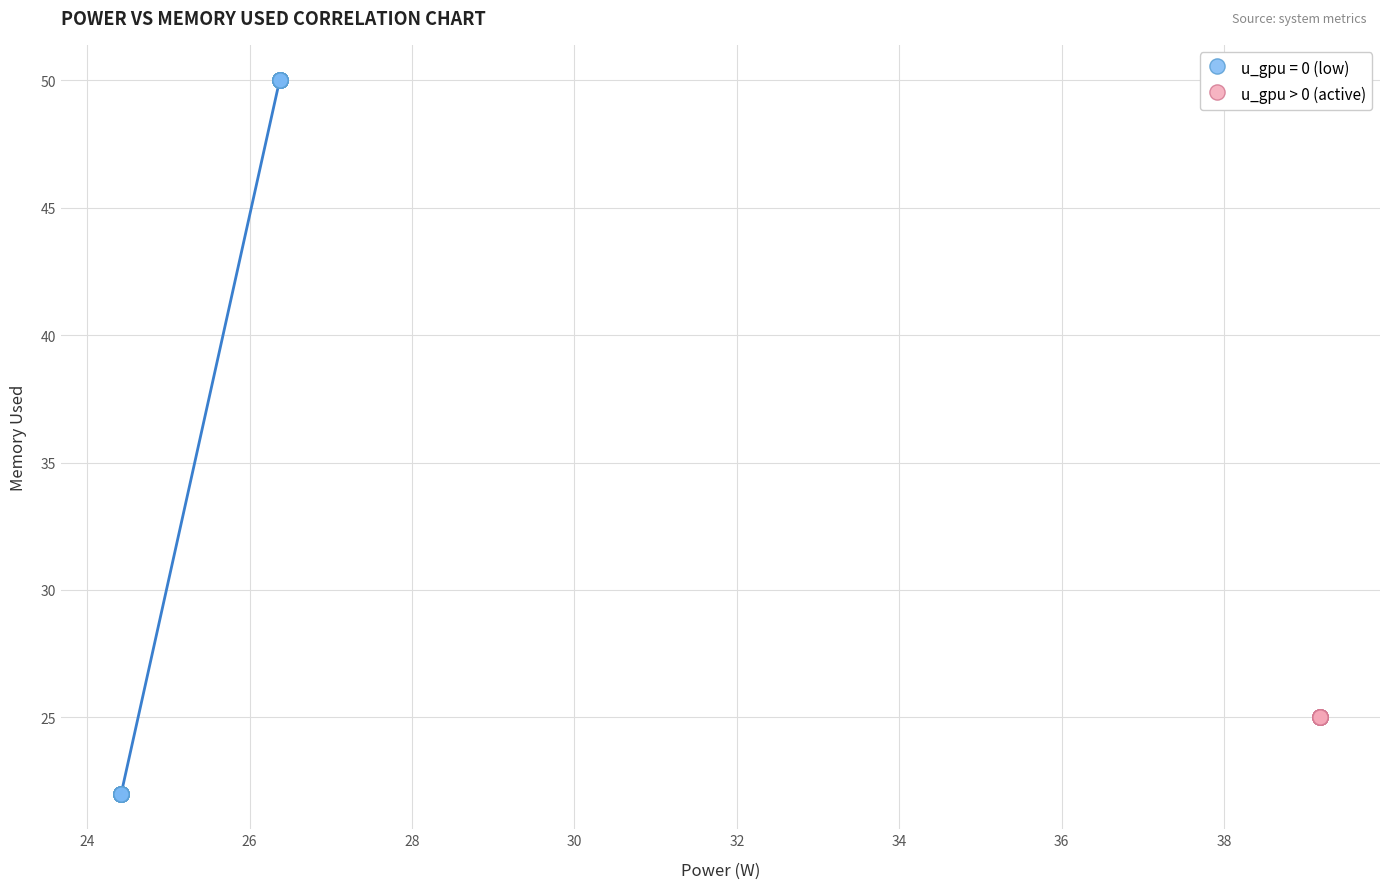

Which series contains the lowest Y value?

u_gpu = 0 (low)